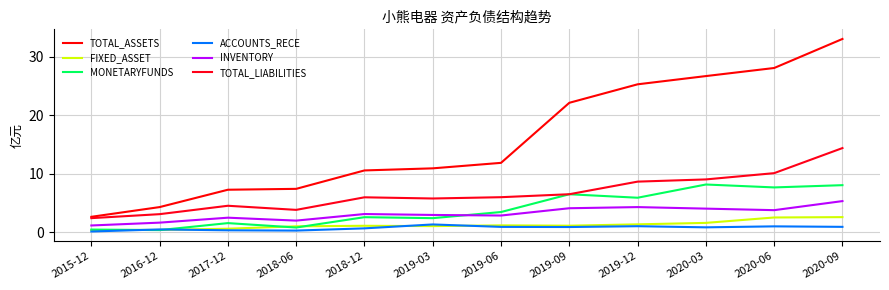

What is the sum of all TOTAL_LIABILITIES values?

80.5